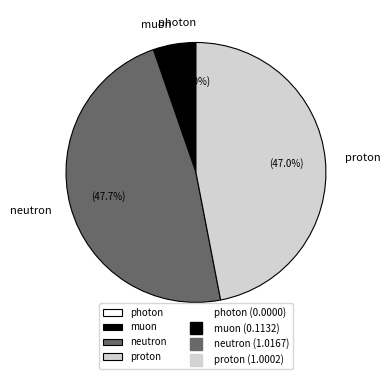

Rank the categories by value from lowest to highest.

photon, muon, proton, neutron